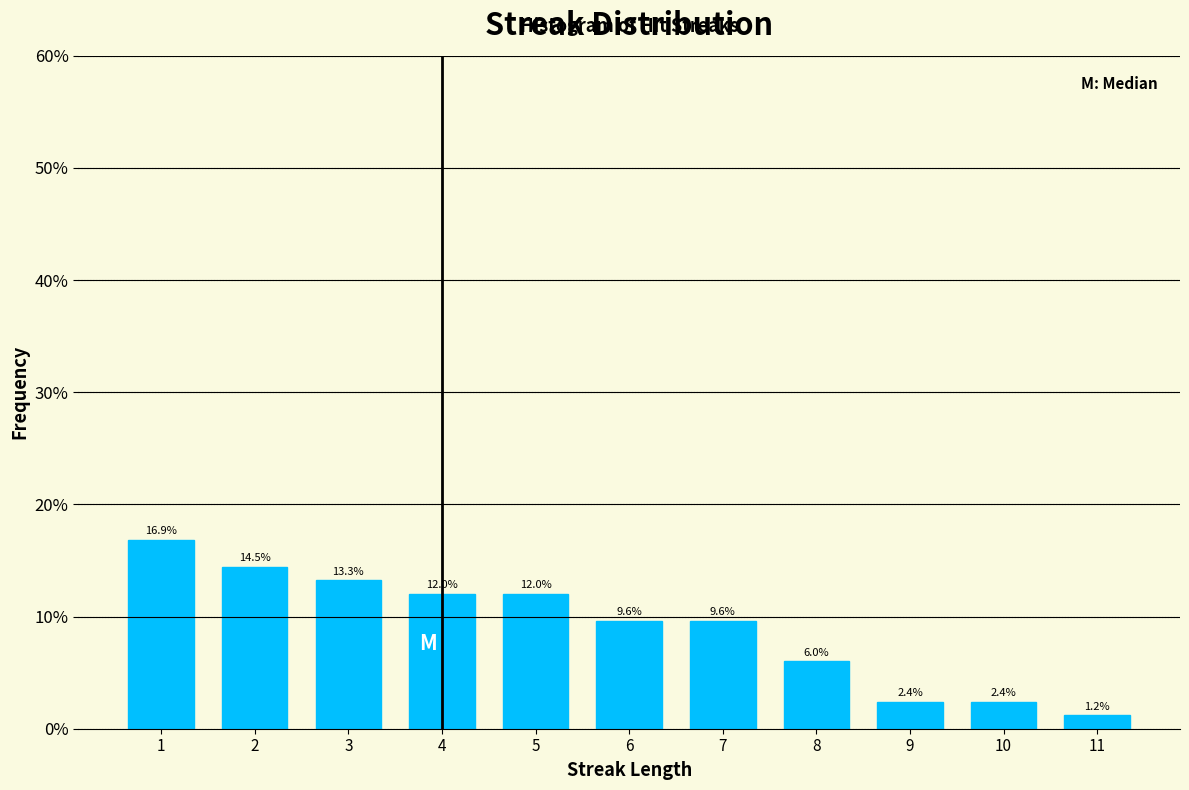

Reading left to right, list all the values displayed in this chart.

1=16.9	2=14.5	3=13.3	4=12.0	5=12.0	6=9.6	7=9.6	8=6.0	9=2.4	10=2.4	11=1.2